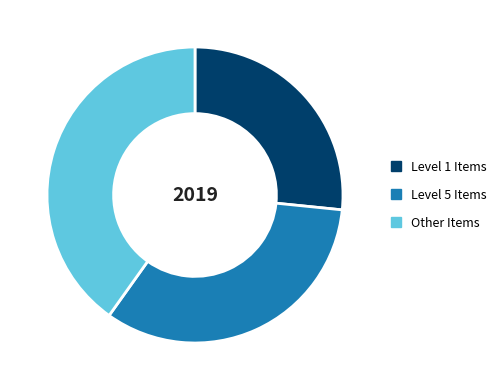

Which slice is the largest?

Other Items